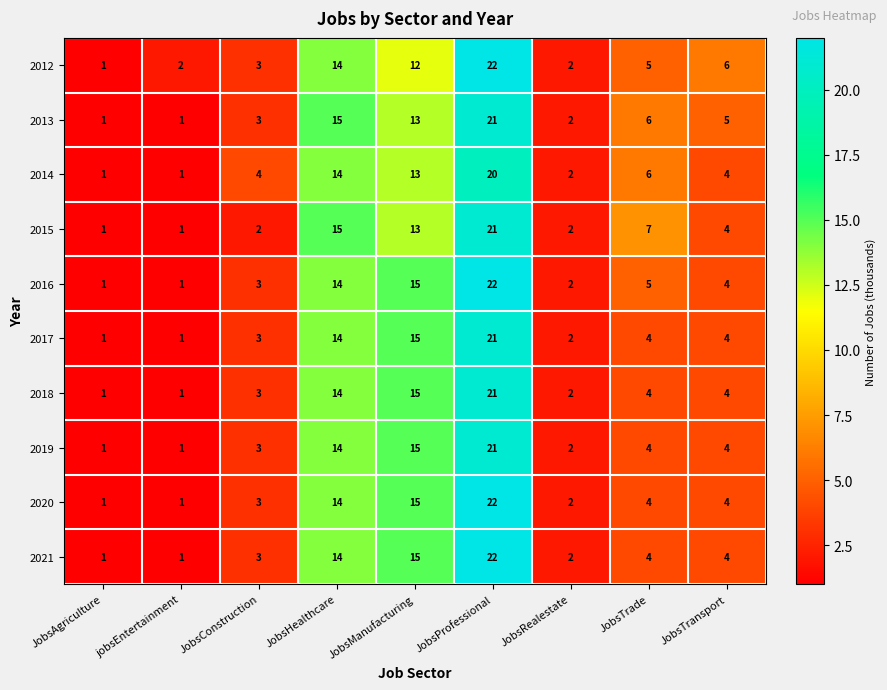

What is the total value across all series at JobsAgriculture?

10